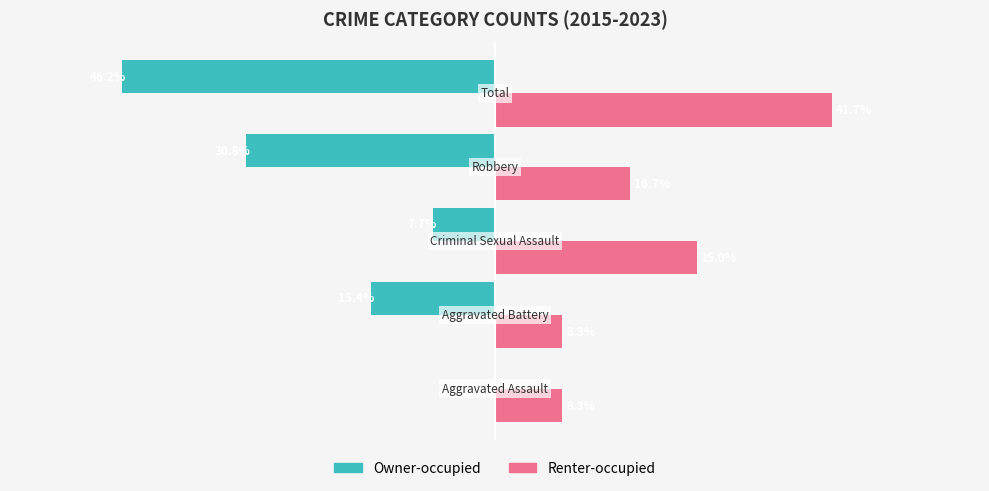

Which series has the largest range (max minus min)?

Owner-occupied